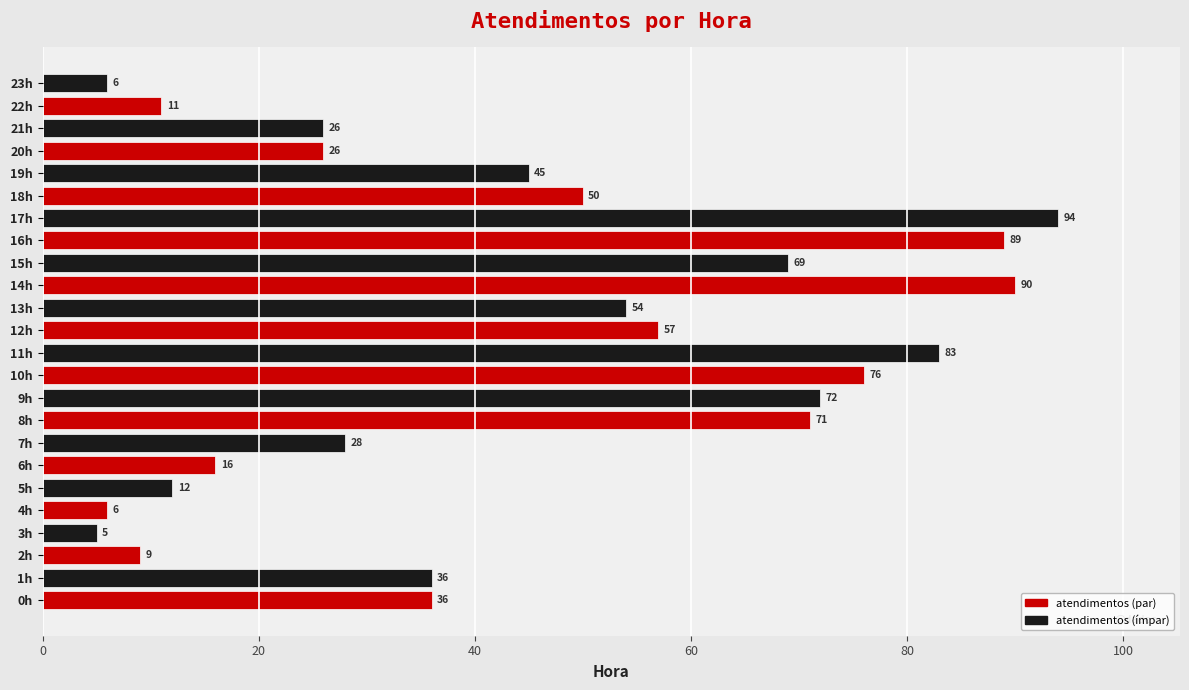

What is the ratio of the value at 8h to the value at 16h?

0.8